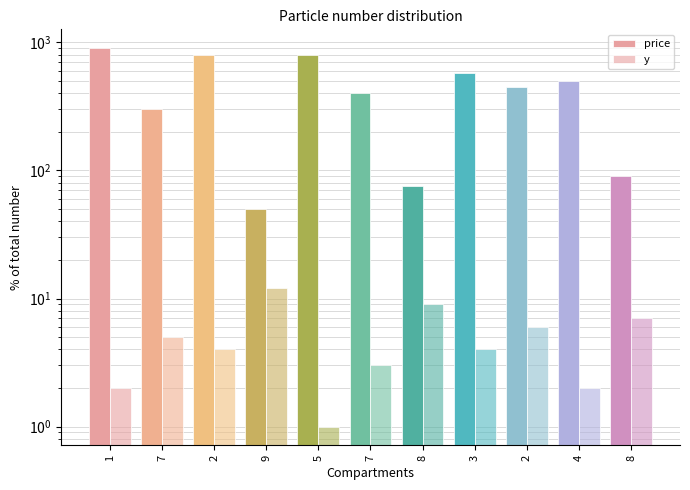

The price series shows 300 at 7. True or false?

True